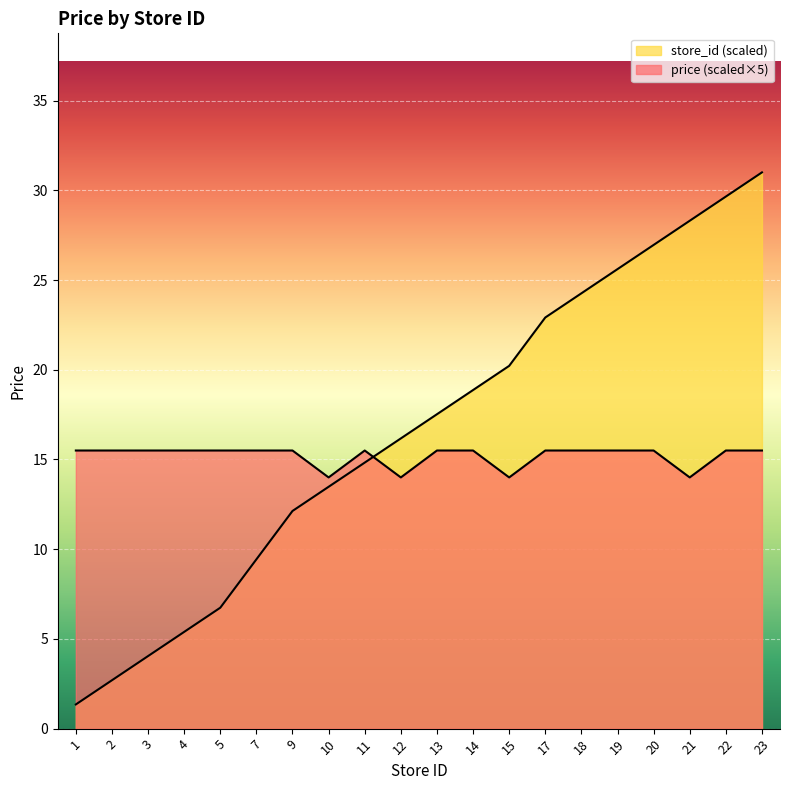

After their last crossing, which series has the higher values: avg_price or store_id?

store_id